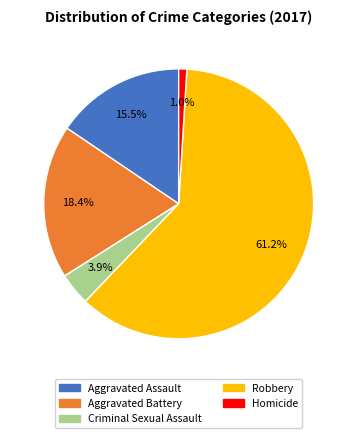

To the nearest percent, what is the difference between the Aggravated Battery and Aggravated Assault slice percentages?

3%